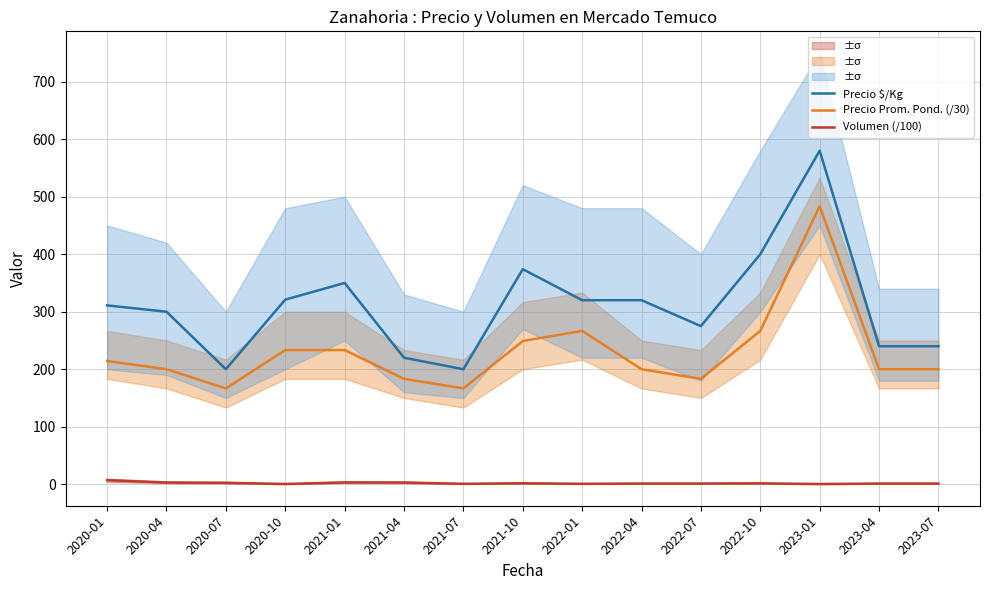

In Precio Prom. Pond. (/30), how many points are higher than both neighbors (excluding endpoints)?

2